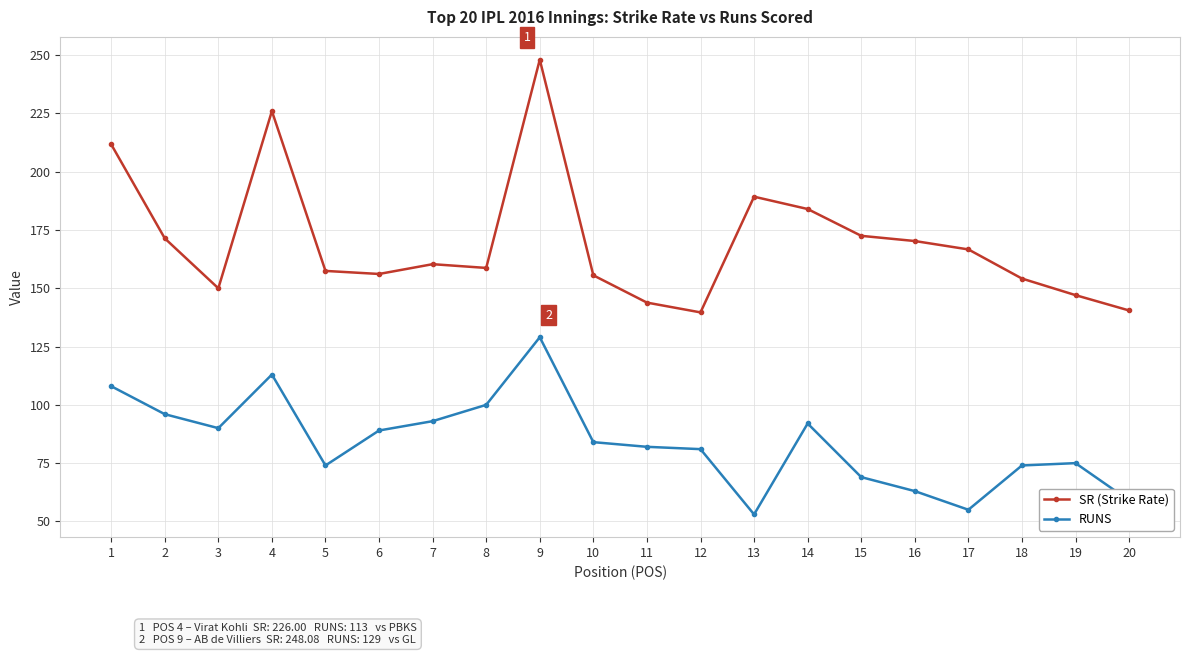

True or false: SR (Strike Rate) has a value of 211.8 at 1.

True